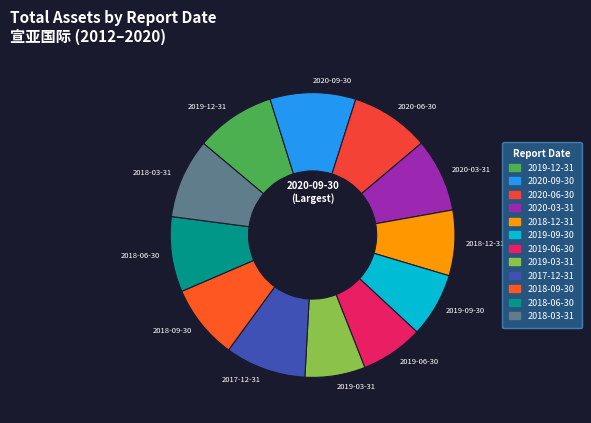

The 2017-12-31 slice represents 9% of the pie. True or false?

True